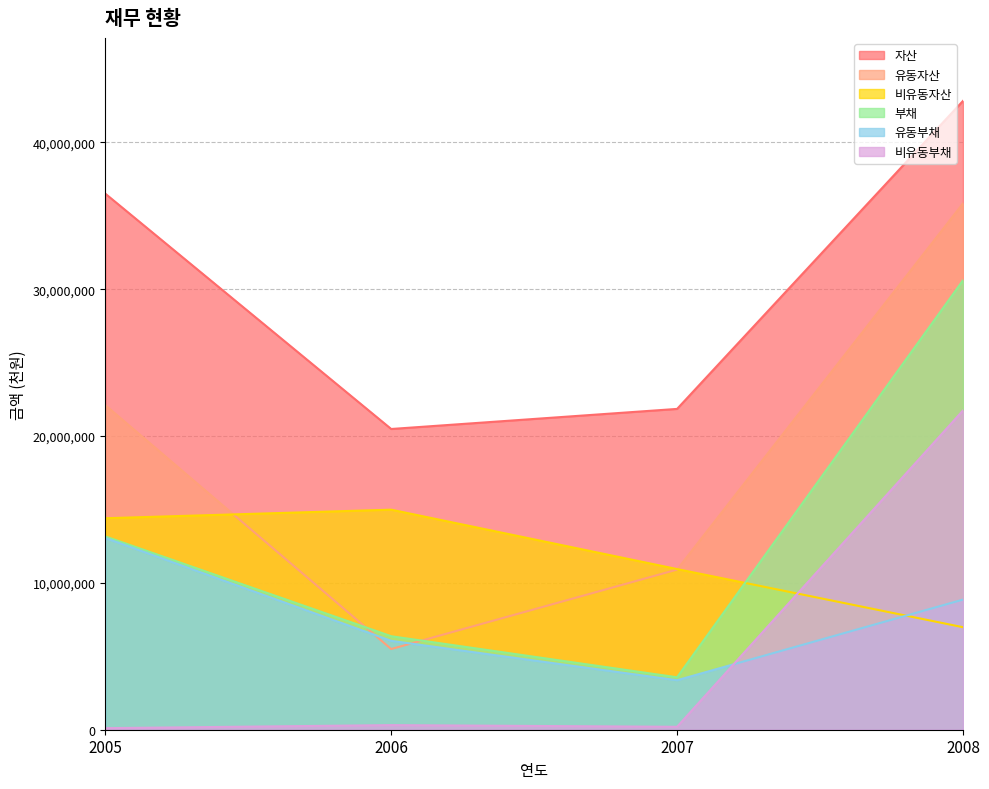

What value does the 자산 series have at 2005, to the nearest 50?

36508700